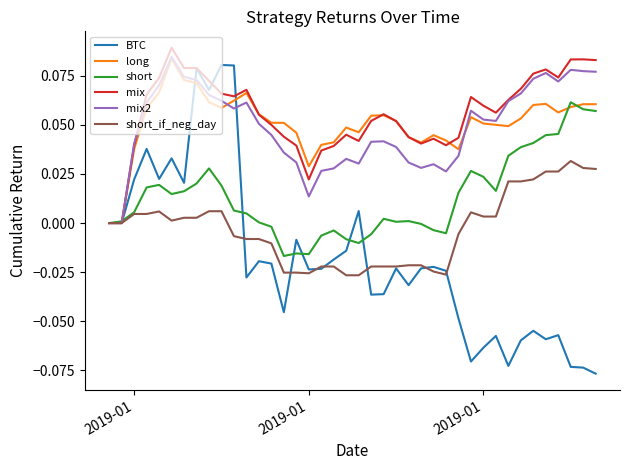

Which series has the largest total across all categories?

mix